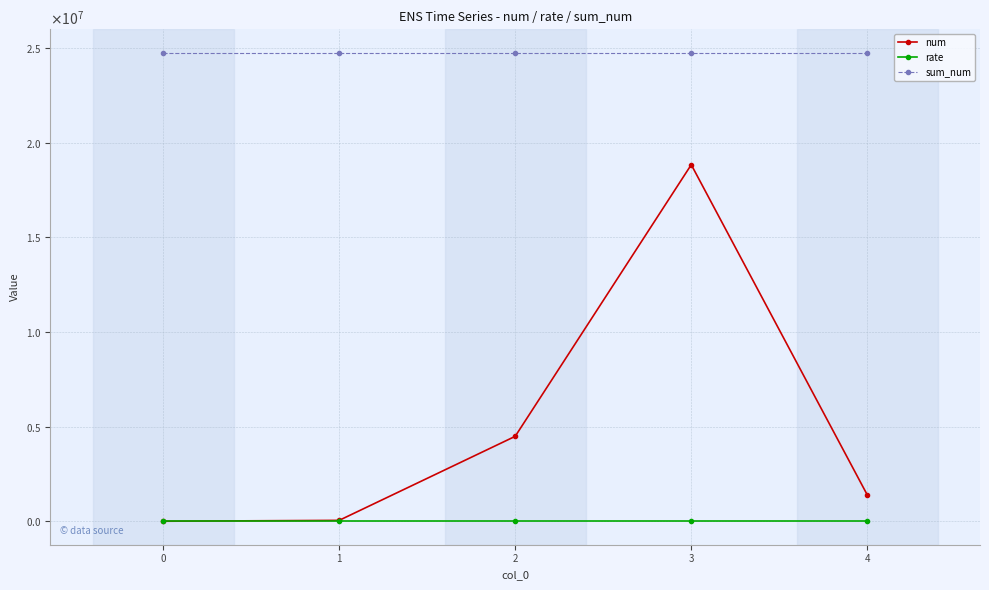

The value of rate at 4 is 0.0. True or false?

False